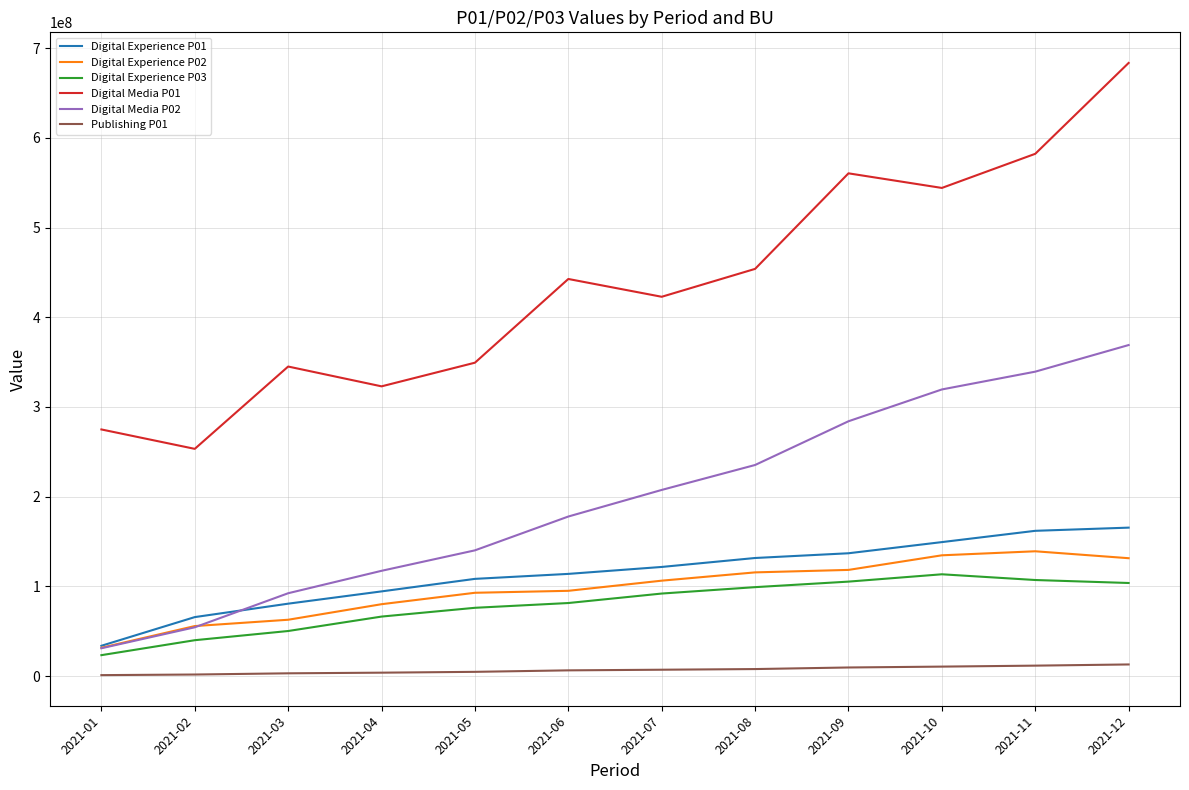

What is the lowest value of the Digital Experience P01 series?

33769499.7